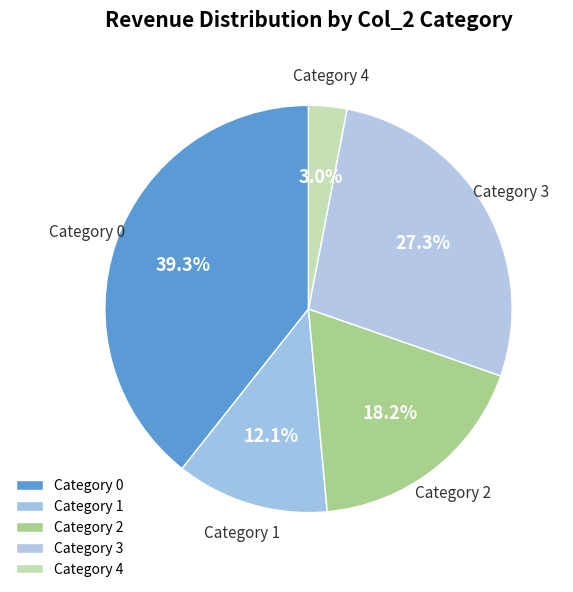

Count the number of slices in the pie.

5